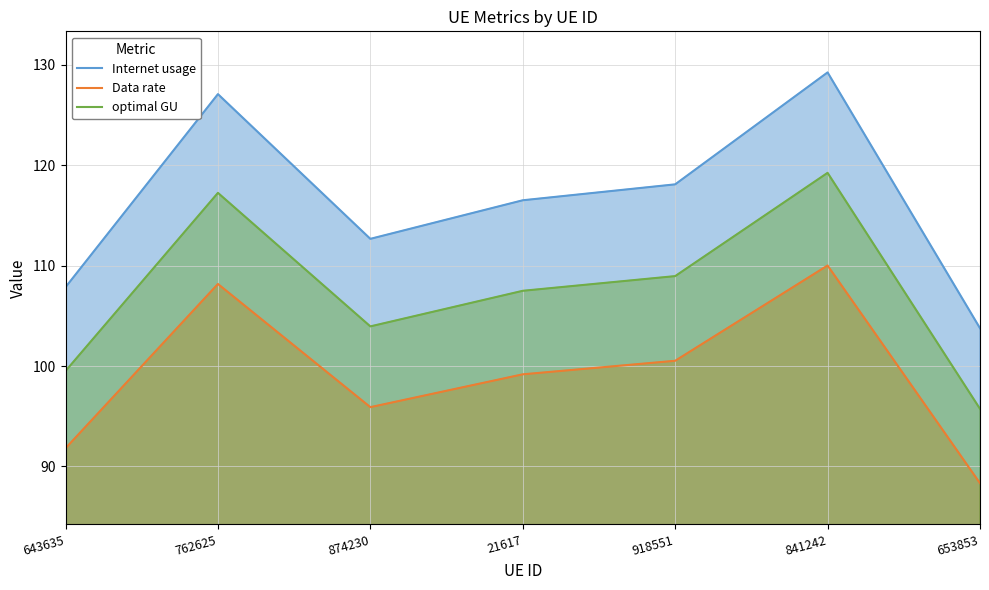

True or false: optimal GU and Data rate intersect in this chart.

False